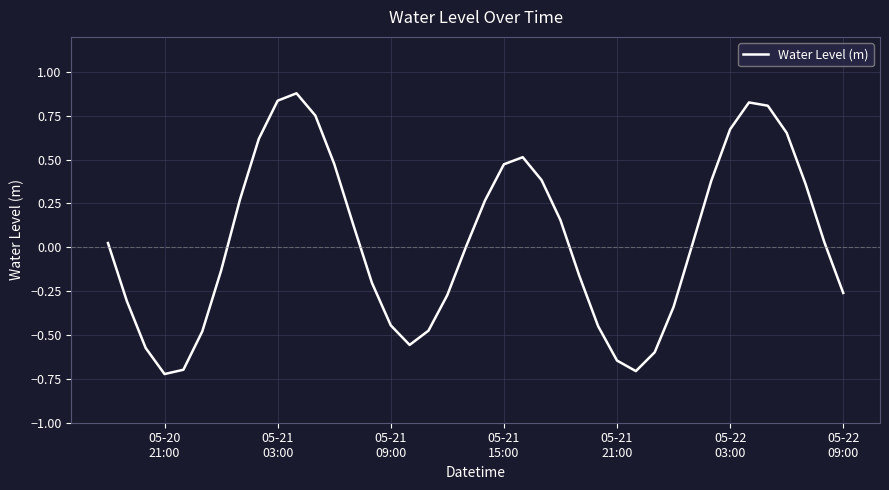

What is the greatest value displayed?

0.9